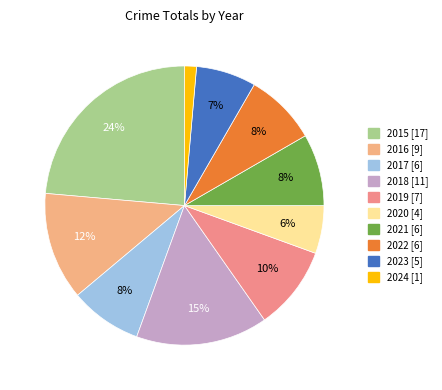

True or false: 2020 accounts for 20% of the total.

False